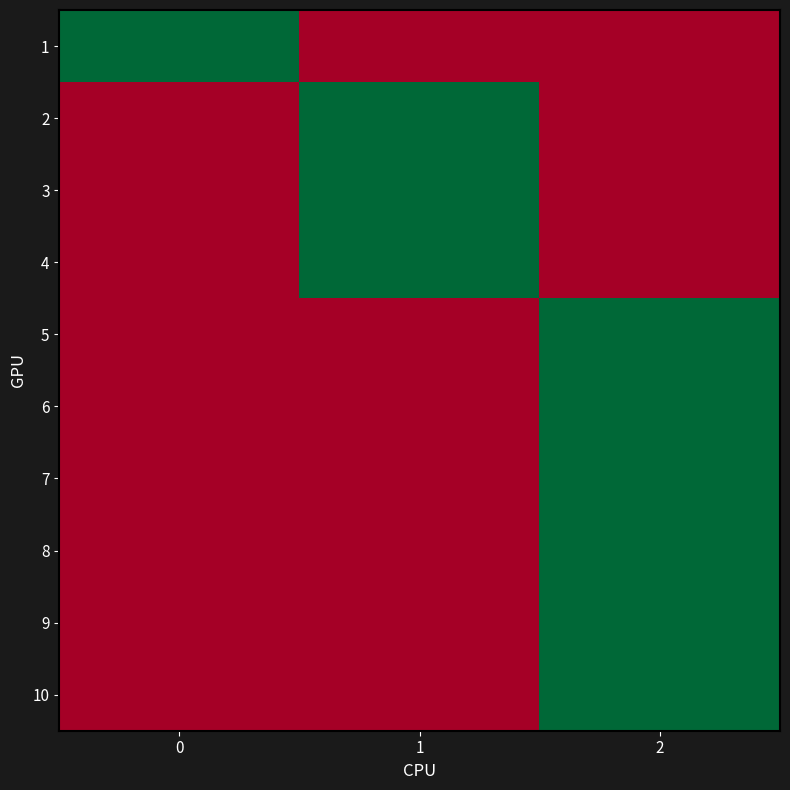

What is the total value across all series at 2?

6